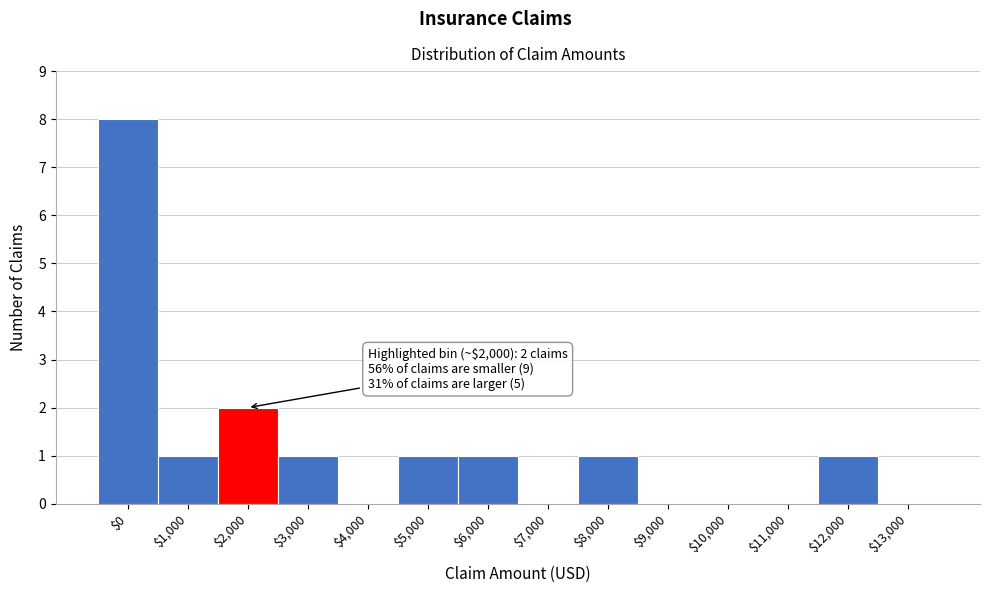

At which label is the value closest to 4?

$2,000